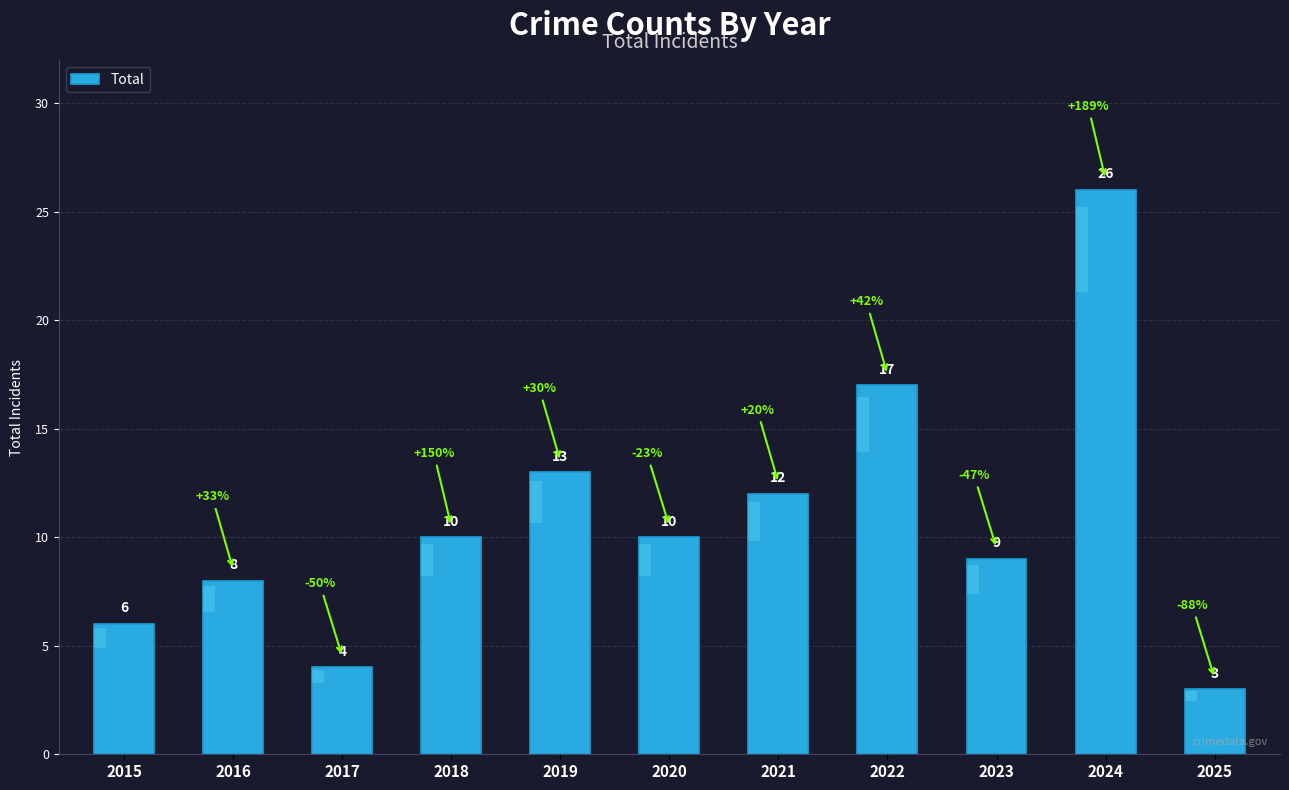

How many series are shown in this chart?

1